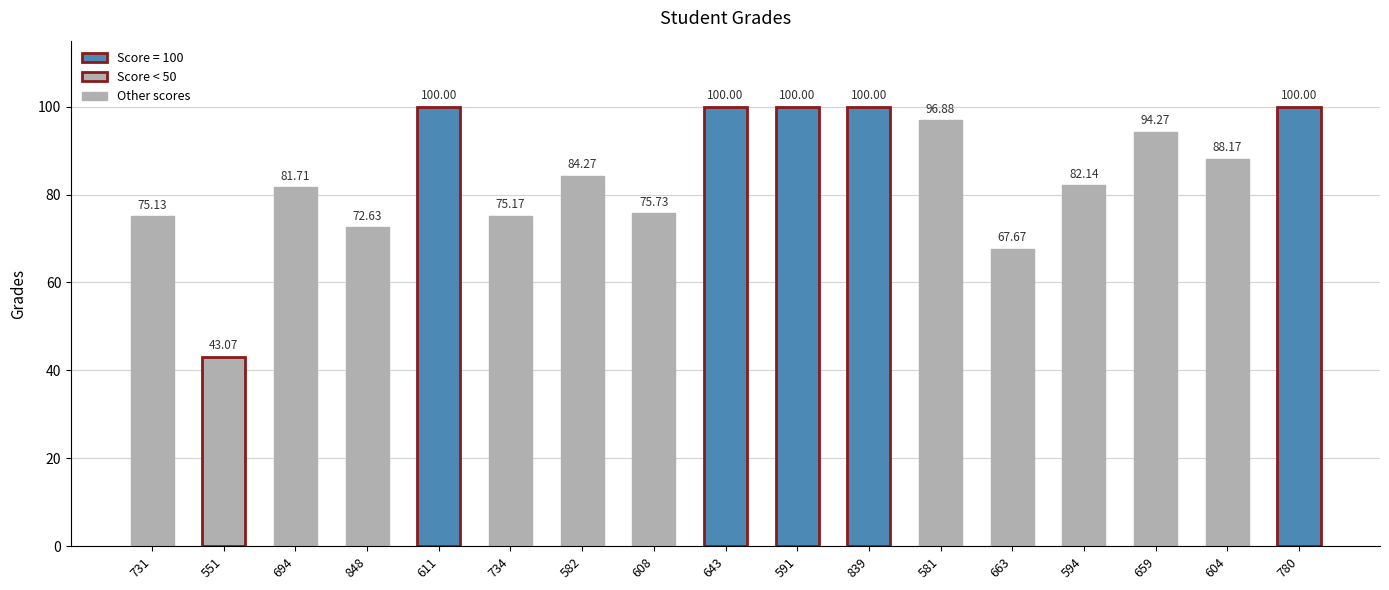

How many values are below 84?

8